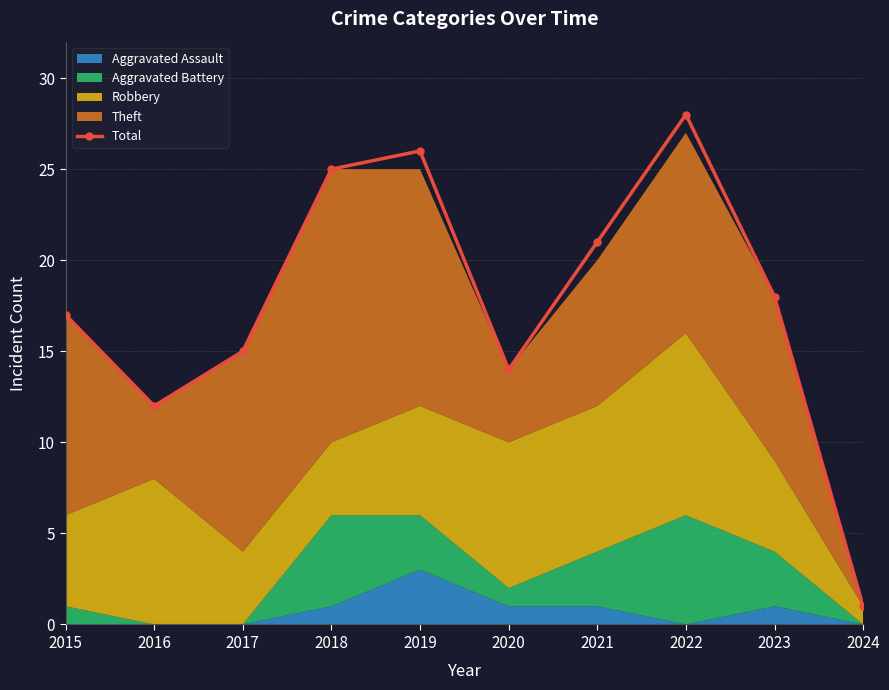

At which label does Total reach its peak?

2022